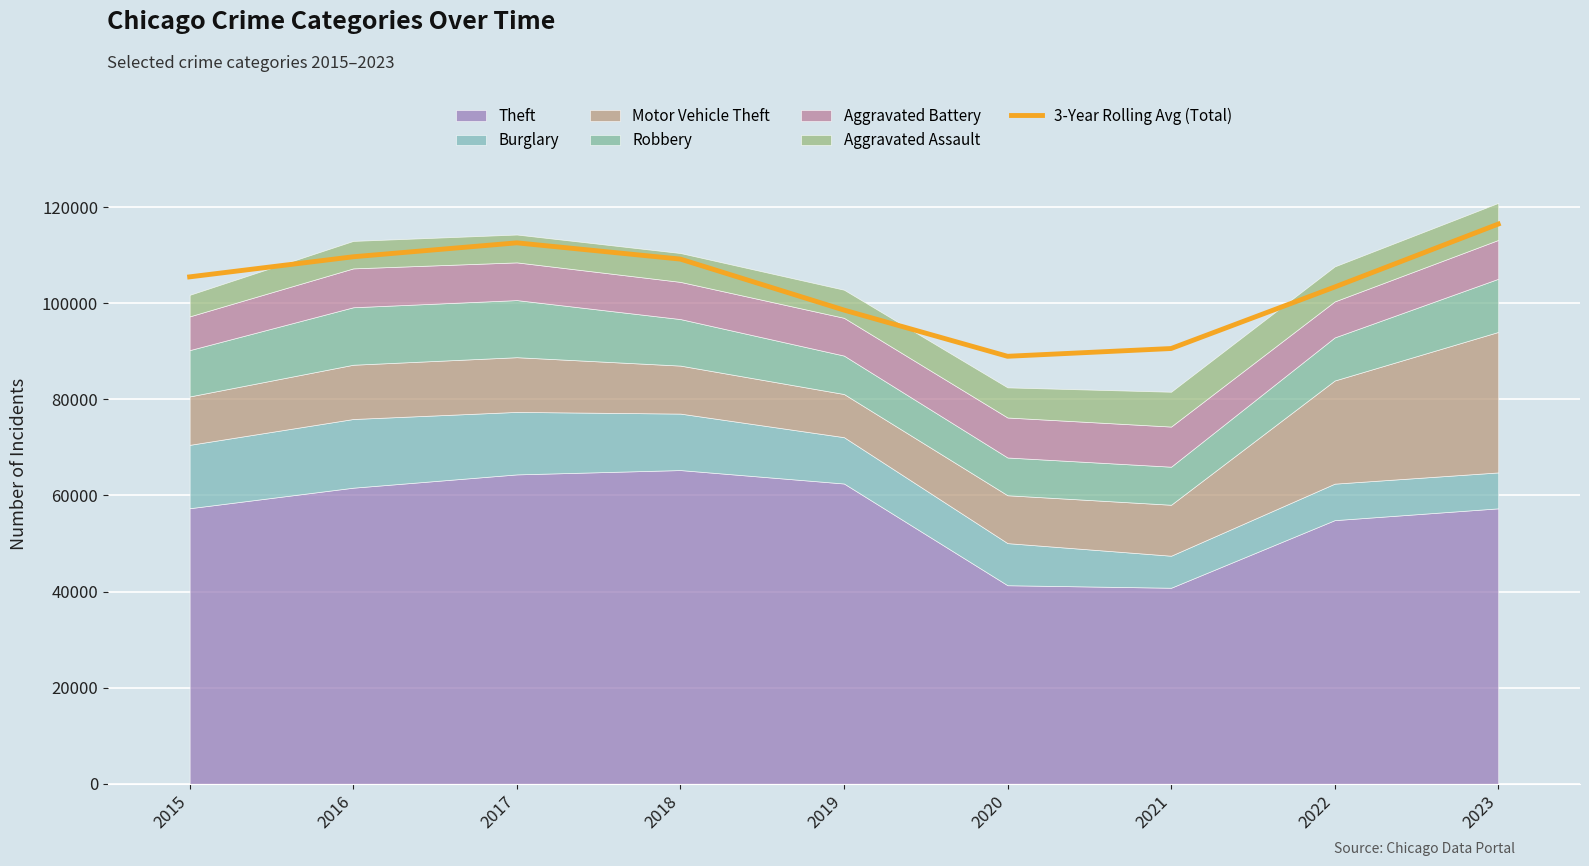

Reading left to right, transcribe all the data shown in this chart.

105477.7	109659.7	112558.7	109174.7	98575.0	88956.3	90571.7	103364.3	116459.0